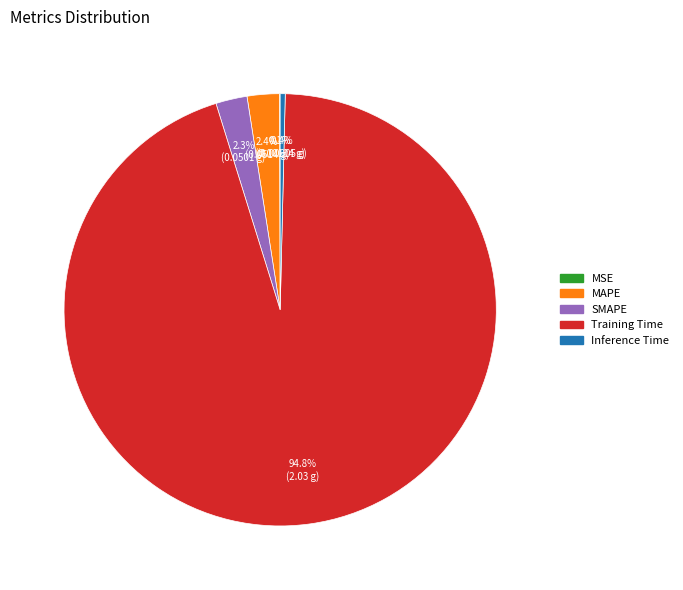

Which has a higher value, Training Time or Inference Time?

Training Time